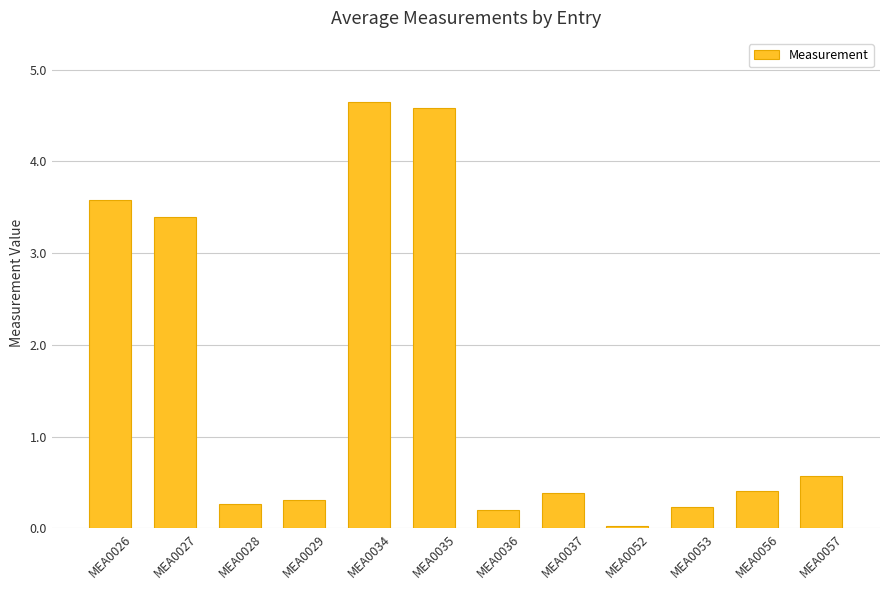

The chart shows a value of 0.2 at MEA0056. True or false?

False